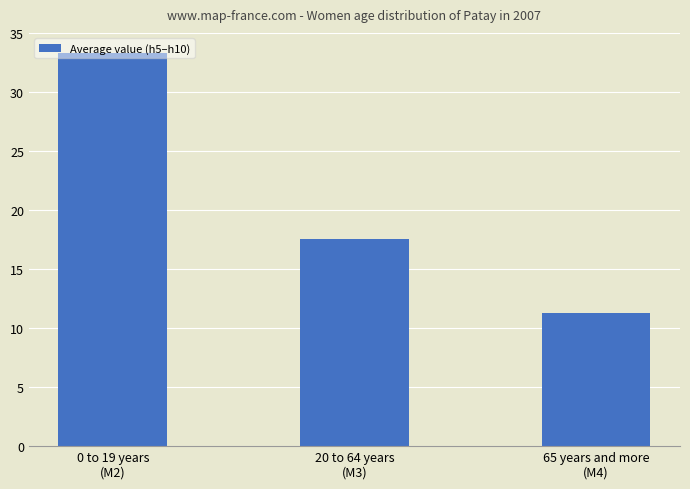

At which label does the data first exceed 17?

0 to 19 years
(M2)